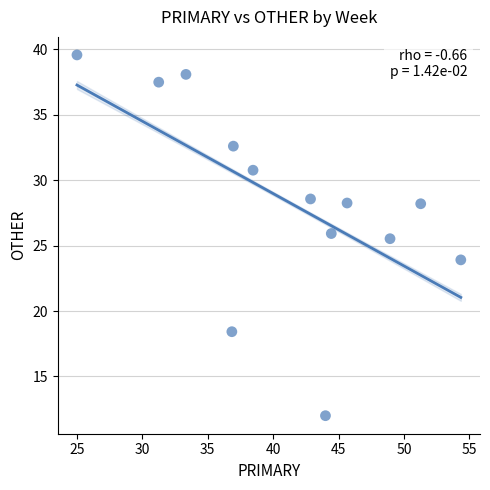

What is the range of X values (max minus min)?

29.3